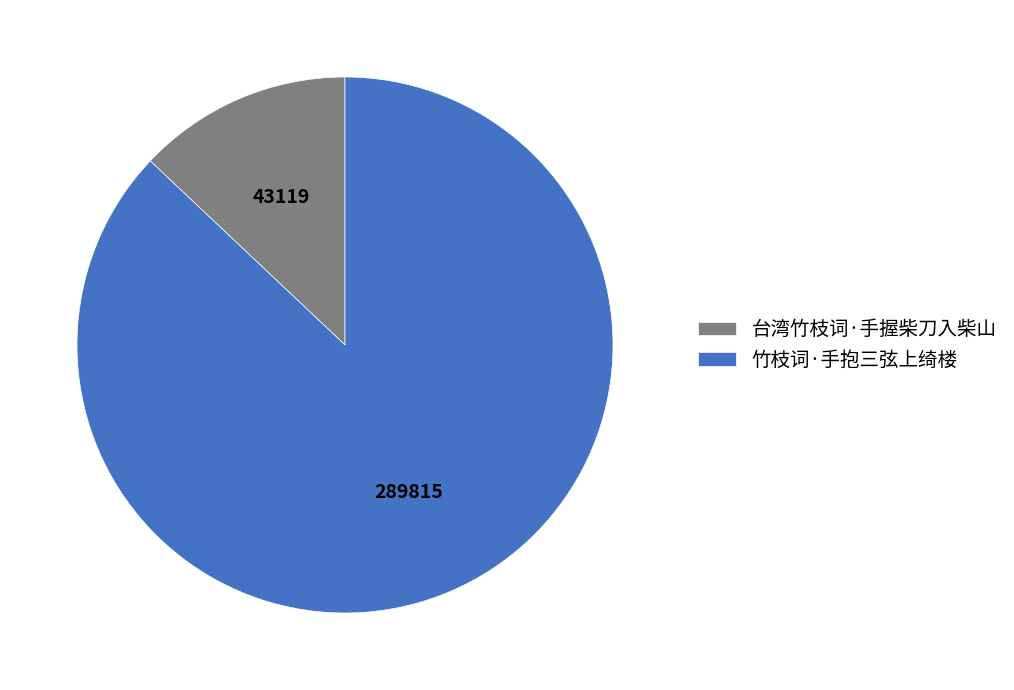

Count the number of slices in the pie.

2